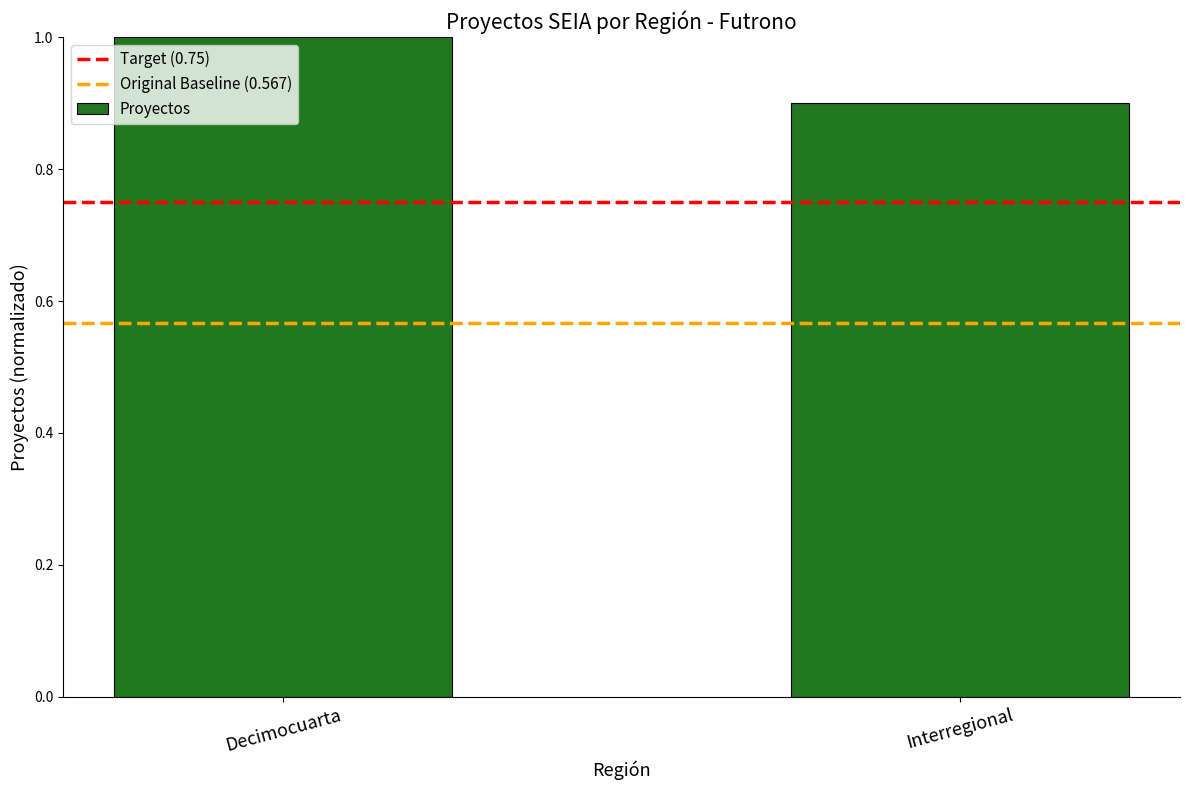

Does the chart contain stacked bars?

No